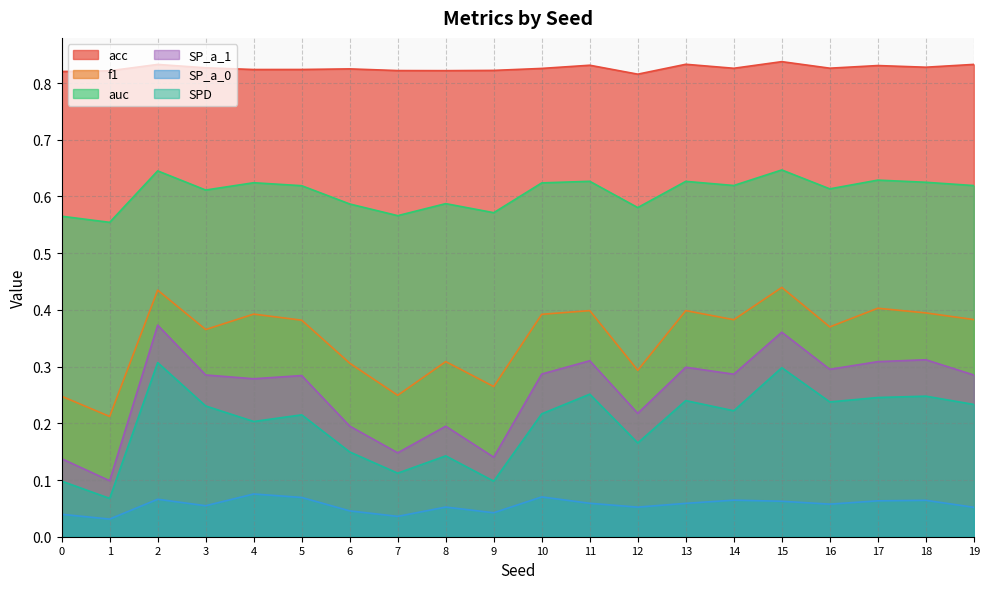

True or false: SPD and acc intersect in this chart.

False